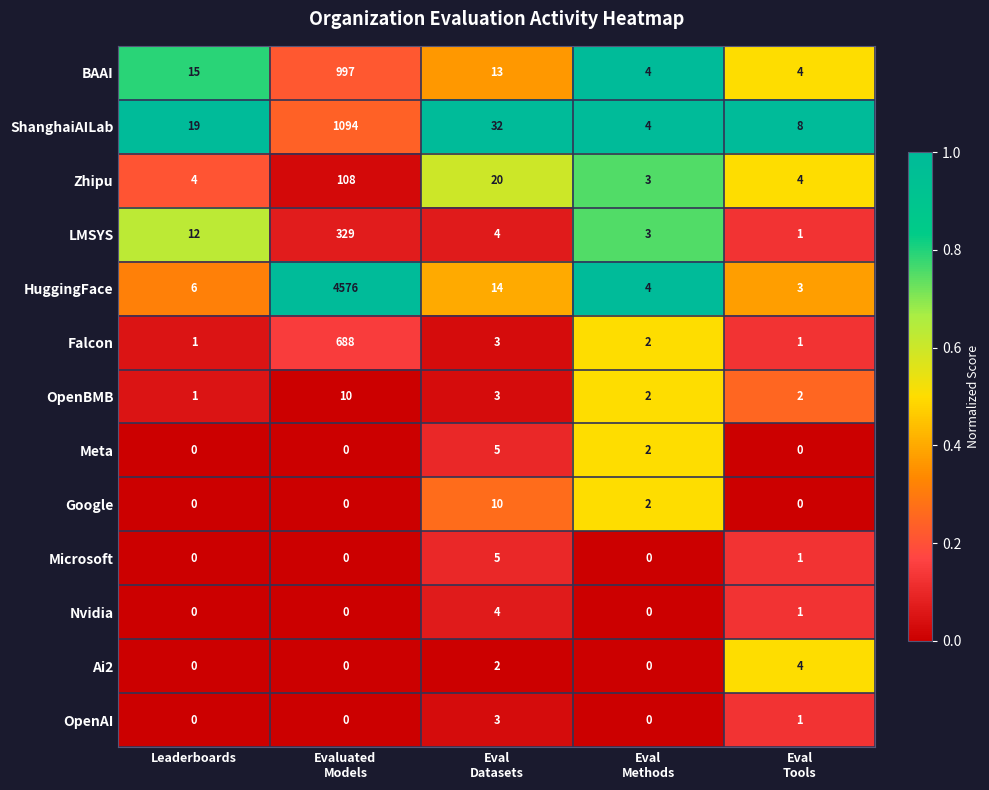

What is the total value across all series at Eval
Tools?

30